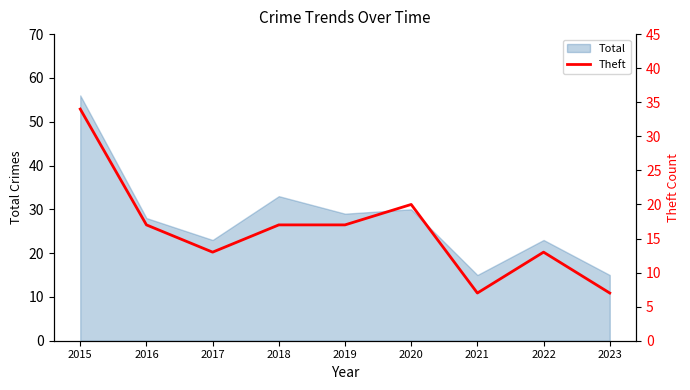

How many values are between 13 and 17?

5